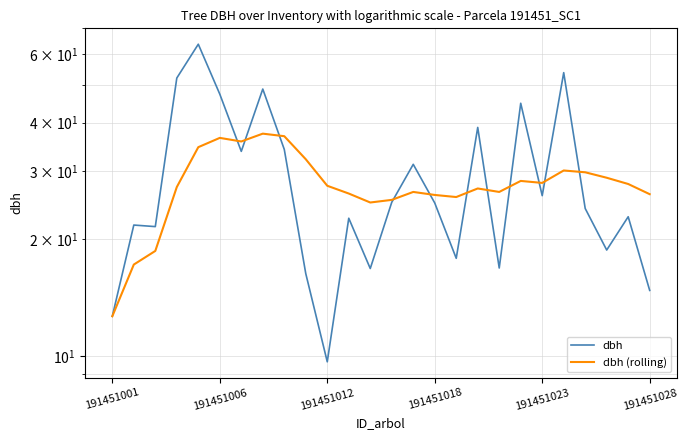

Rank the series by their average value, from highest to lowest.

dbh, dbh (rolling)